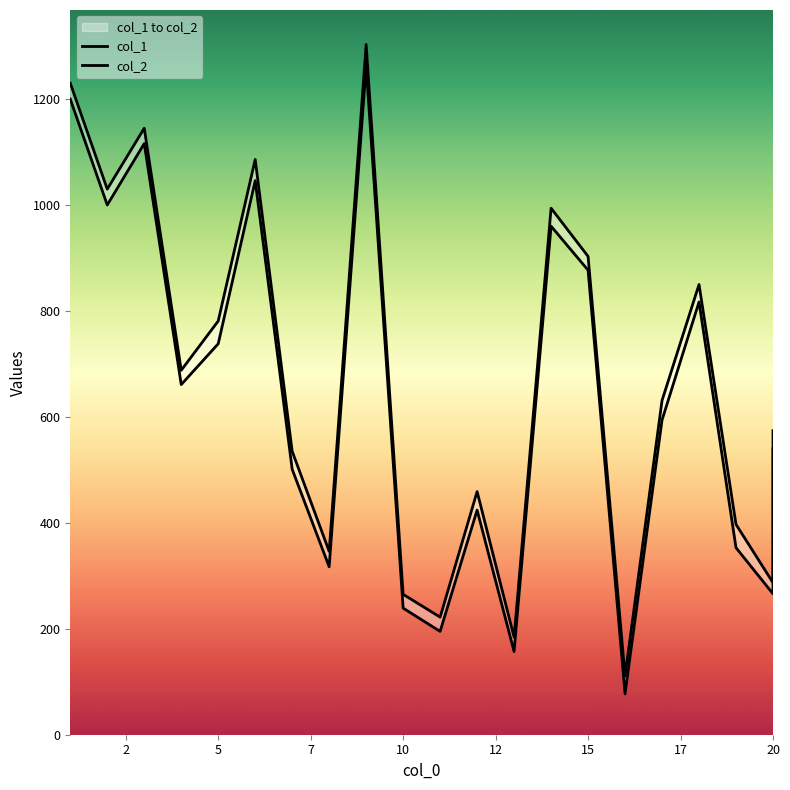

What is the difference between the maximum and minimum values in the col_2 series?

1192